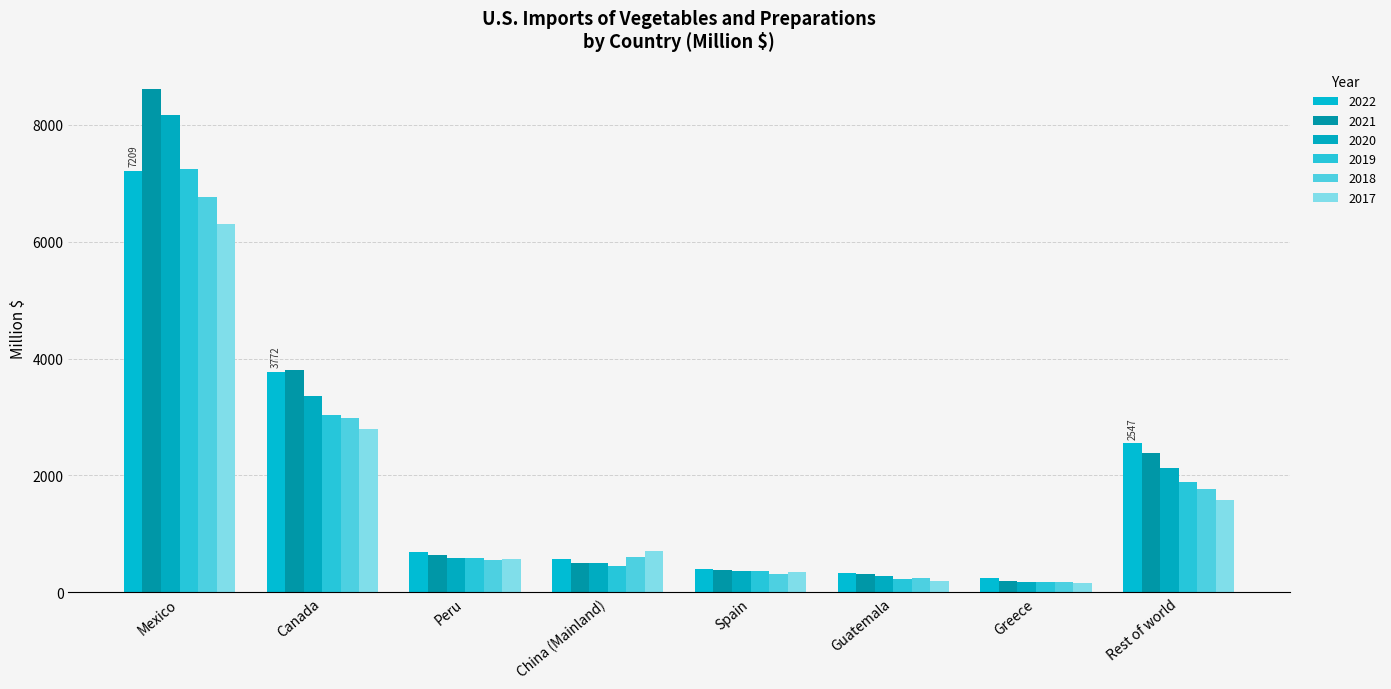

Where is 2017 nearest to the value 3236?

Canada